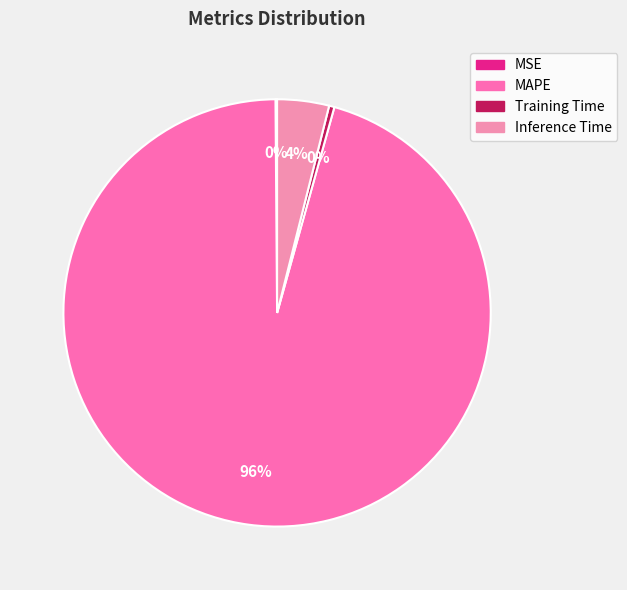

To the nearest percent, what percentage of the pie is MAPE?

96%